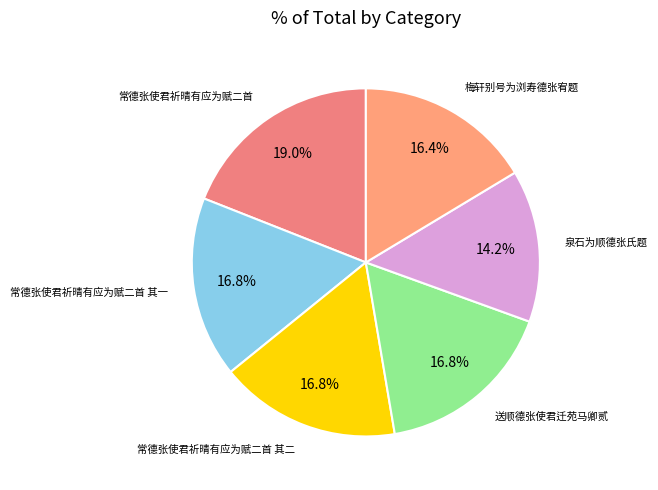

Which category has the biggest portion of the pie?

常德张使君祈晴有应为赋二首